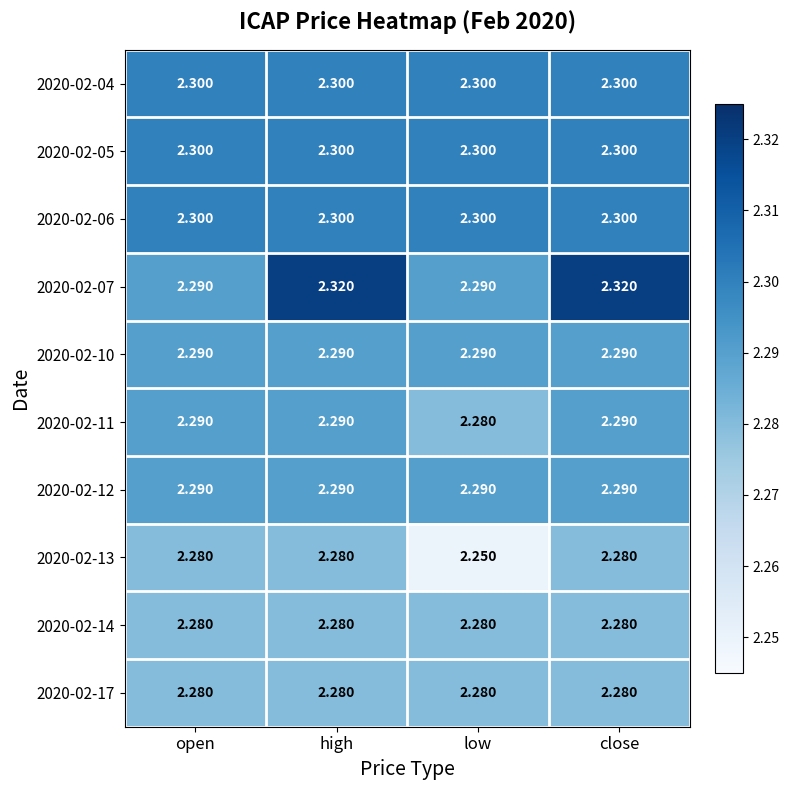

Is the value of 2020-02-07 at high greater than the value of 2020-02-05 at close?

Yes